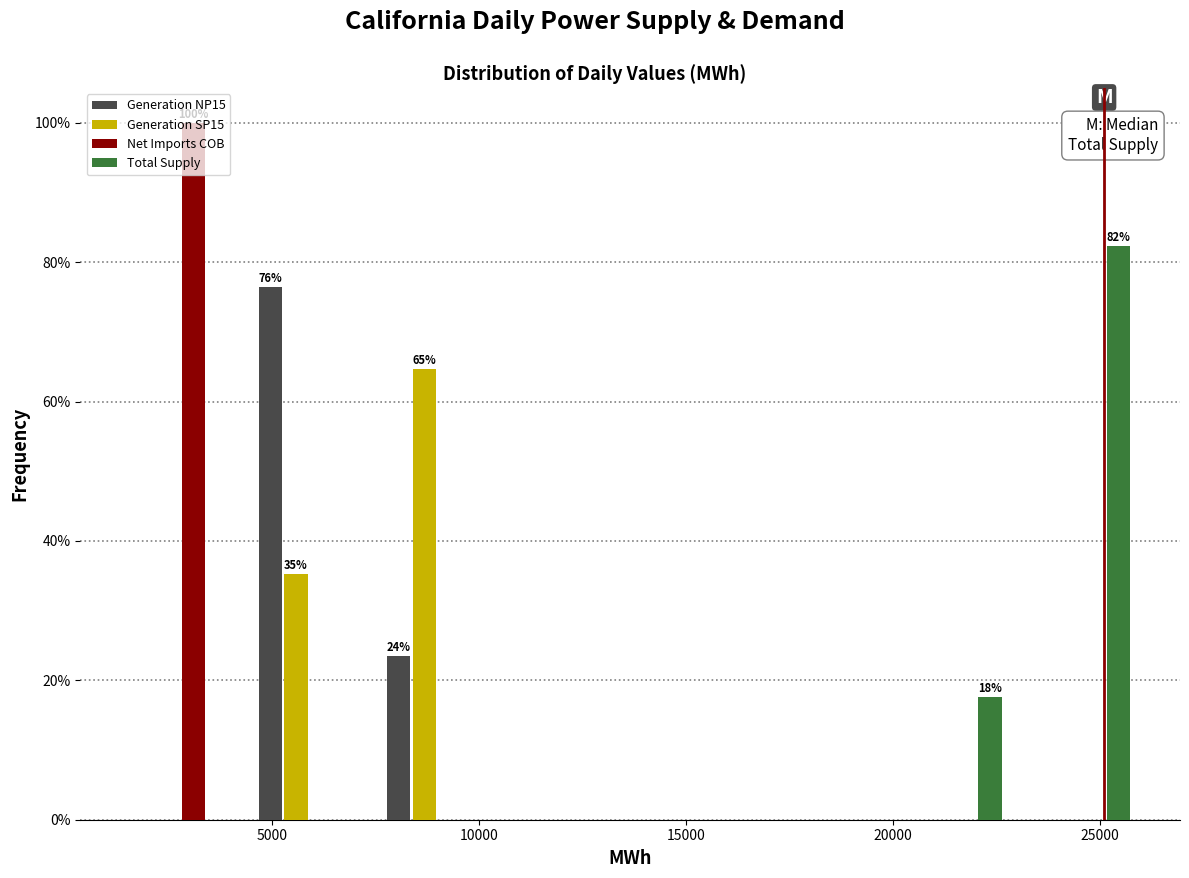

In the Net Imports COB series, which range on the x-axis has the tallest bar?

1000 to 4500